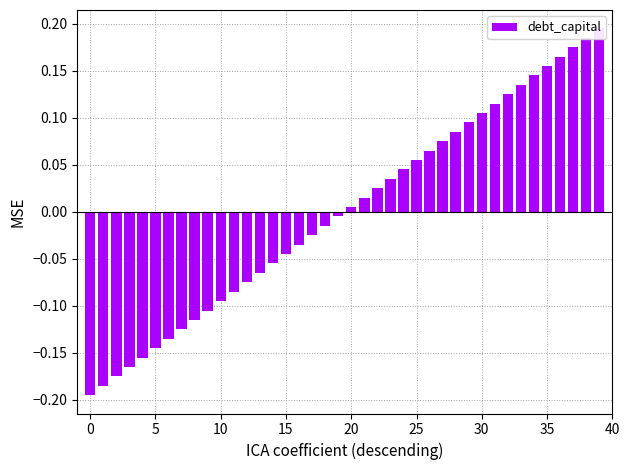

The chart shows a value of -0.0 at 18. True or false?

False